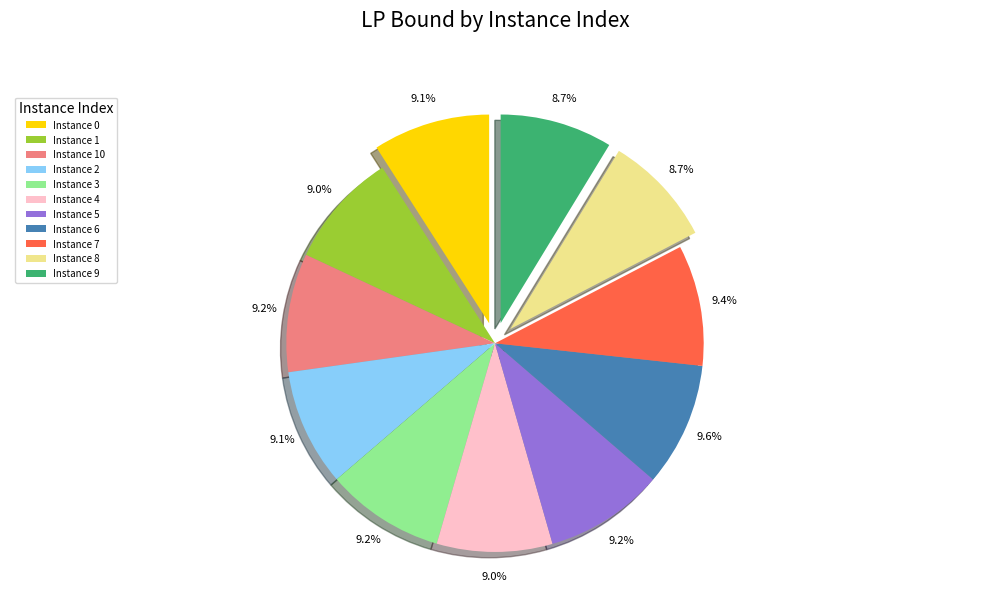

Is there a majority slice in this chart?

No